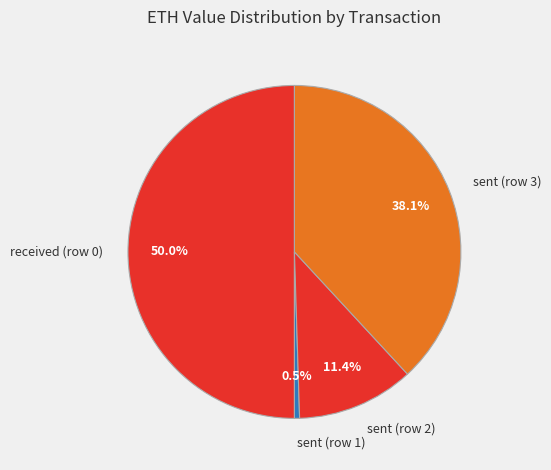

Is it true that sent (row 3) is 38% of the pie?

True